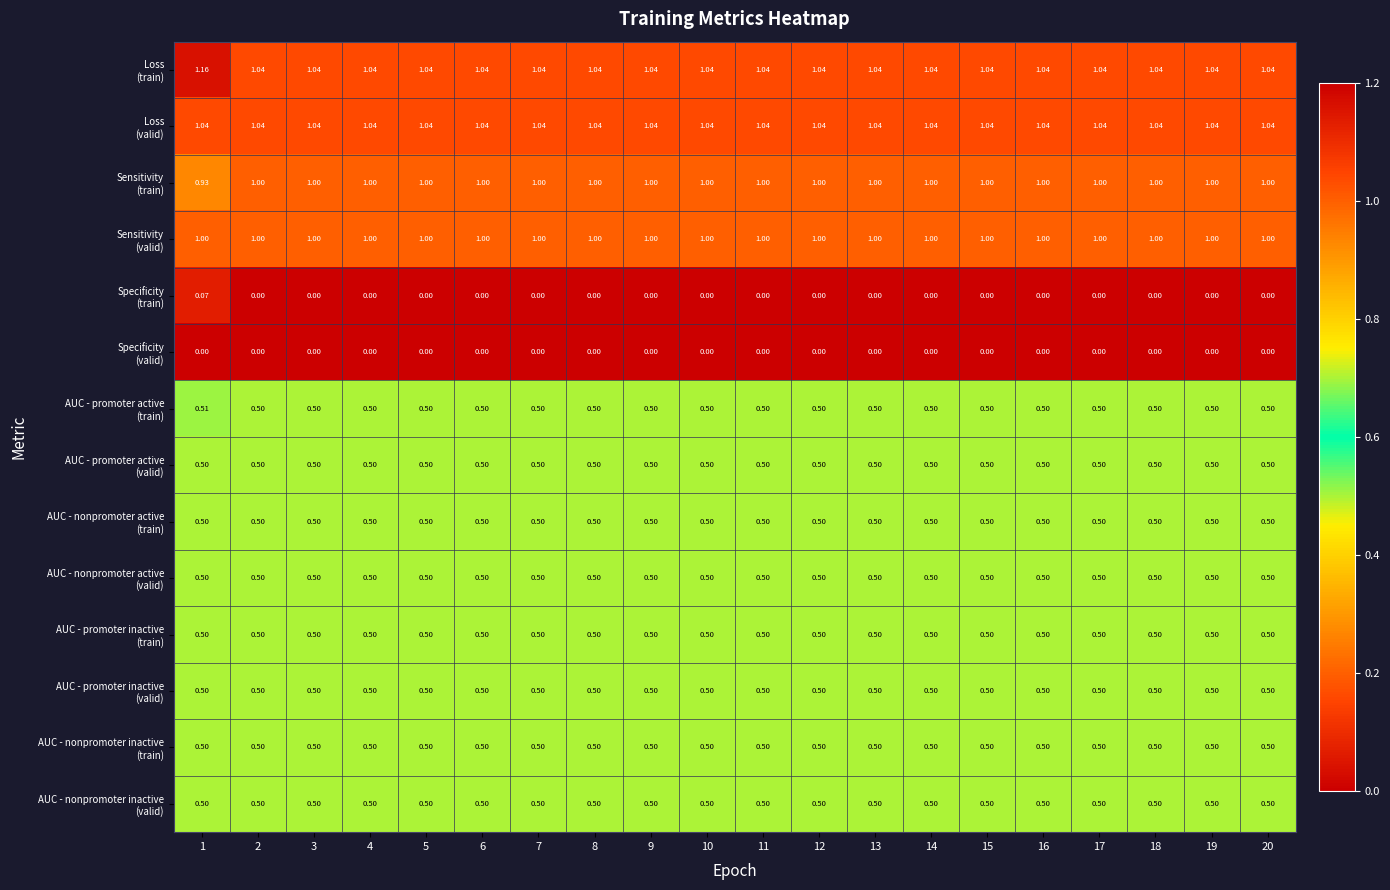

How many categories are shown in the chart?

20